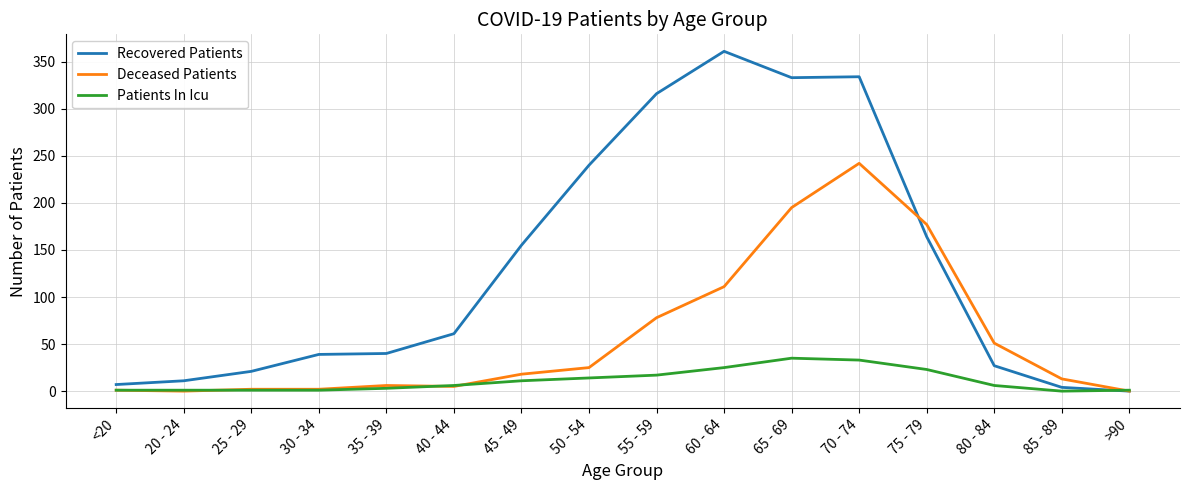

Read the Patients In Icu value at 30 - 34.

1